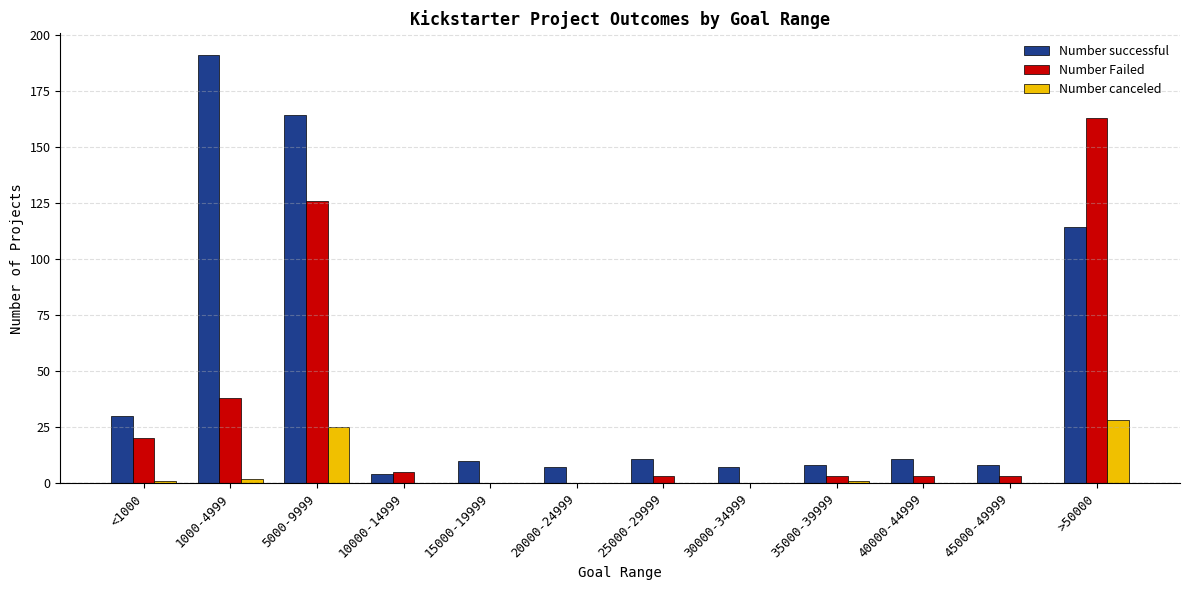

Is the value of Number canceled at 1000-4999 greater than the value of Number Failed at <1000?

No